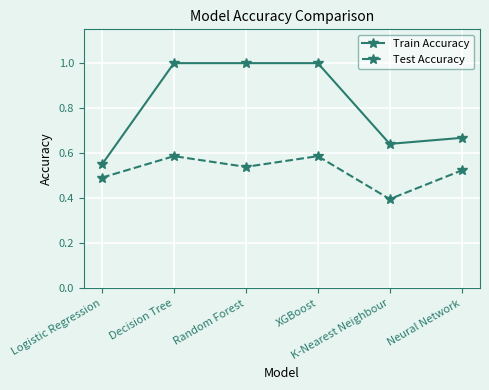

What is the difference between the Test Accuracy values at XGBoost and Logistic Regression?

0.1